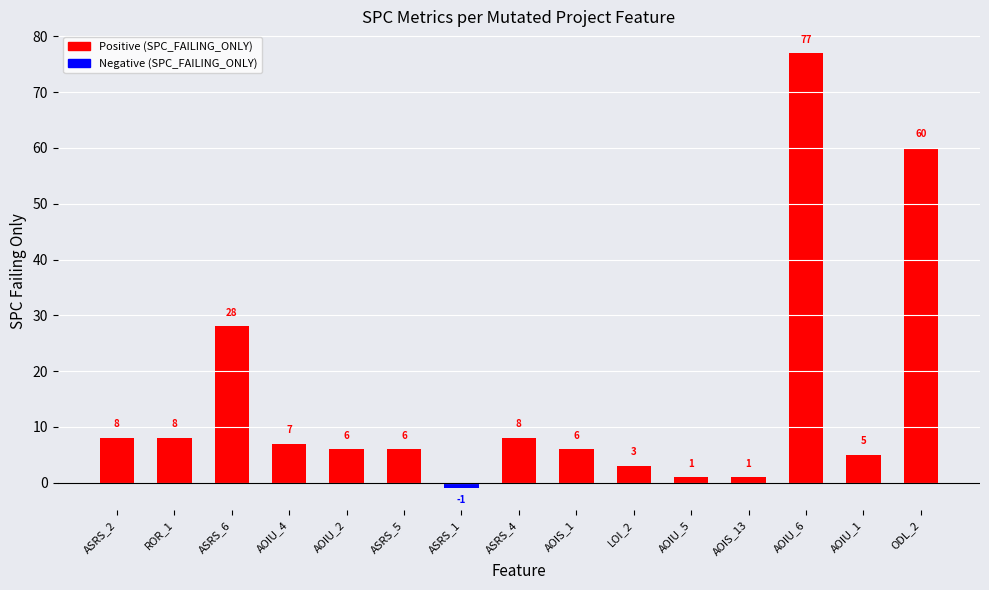

At which label is the value closest to 38?

ASRS_6